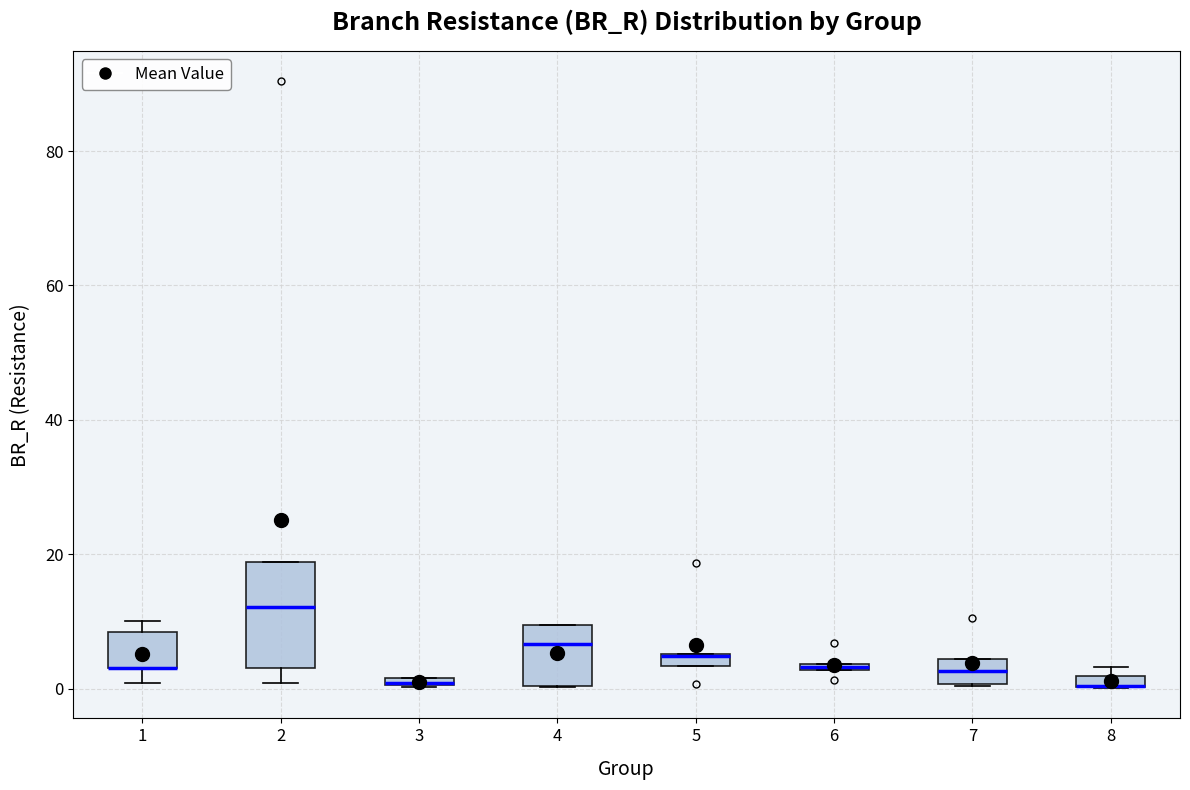

Where is the lower edge of the box at x = 3 on the y-axis? The values are not printed on the chart, so give them approximately, as read against the axis.

0